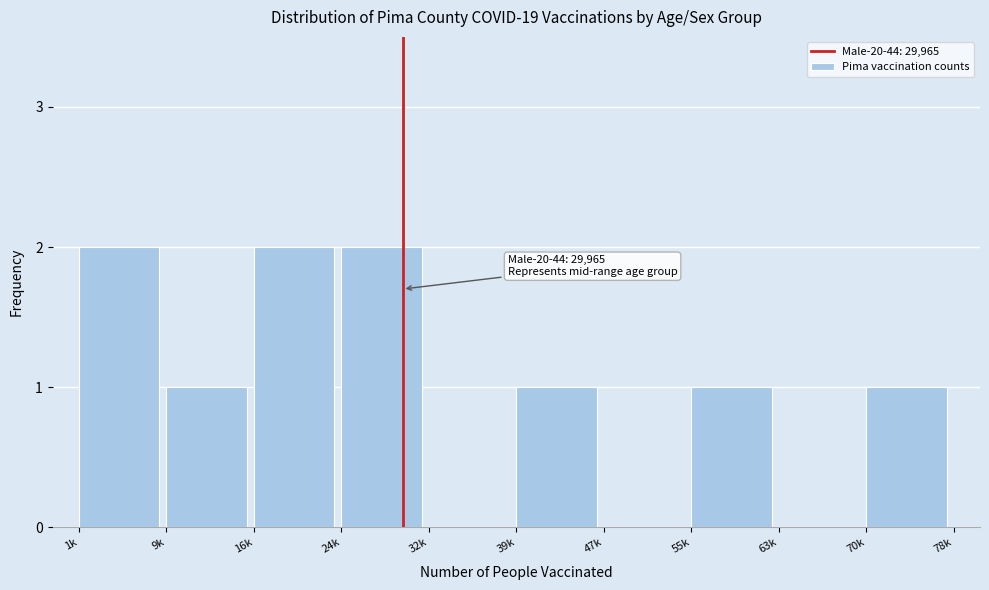

Reading left to right, list all the values displayed in this chart.

1k=2	9k=1	16k=2	24k=2	32k=0	39k=1	47k=0	55k=1	63k=0	70k=1